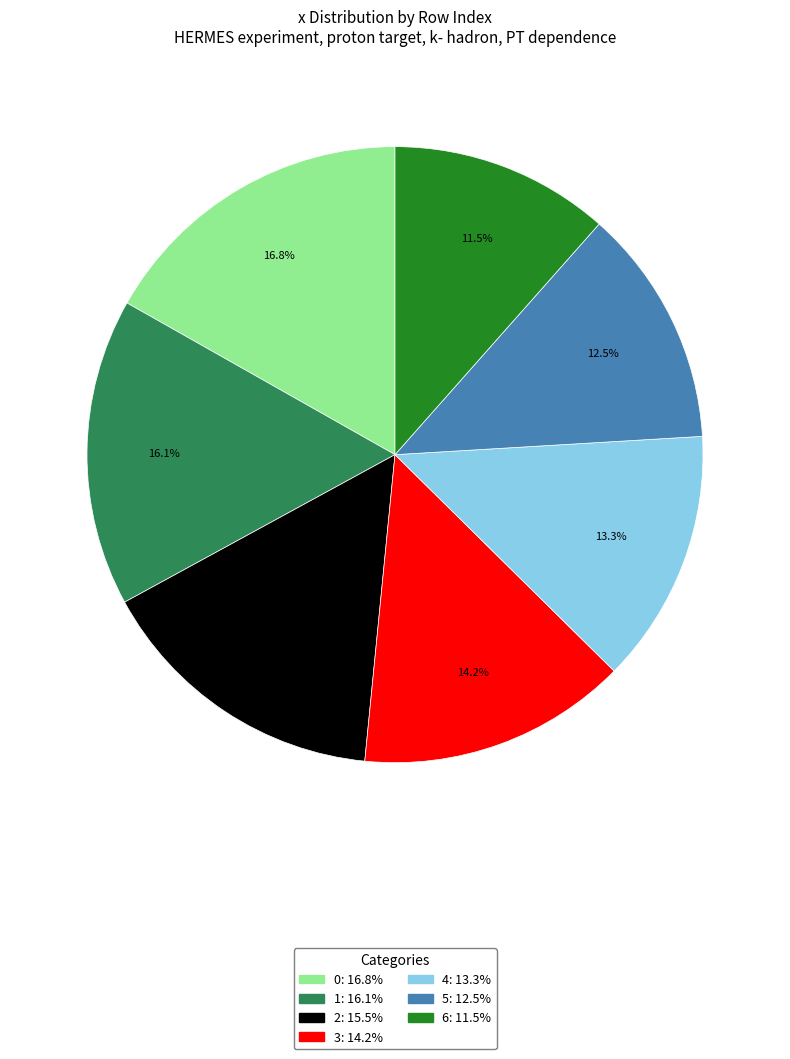

What percentage do 1 and 0 together represent?

32.9%